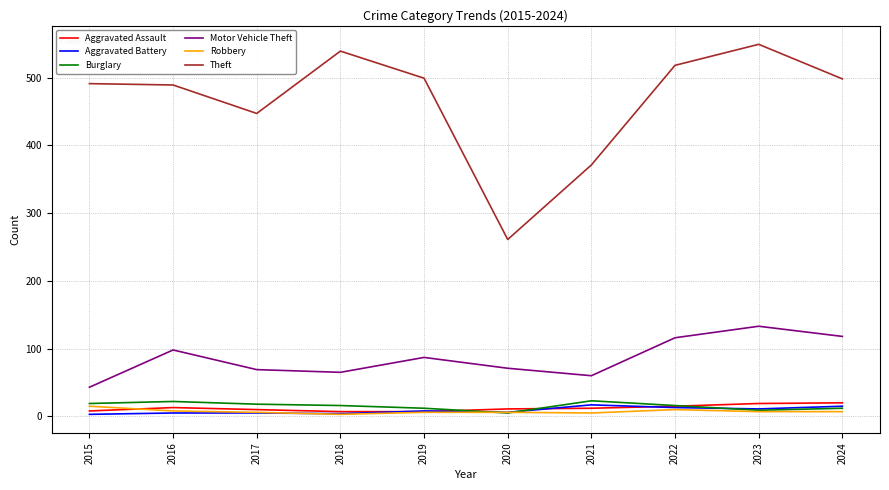

Which category has the highest value in the Robbery series?

2015